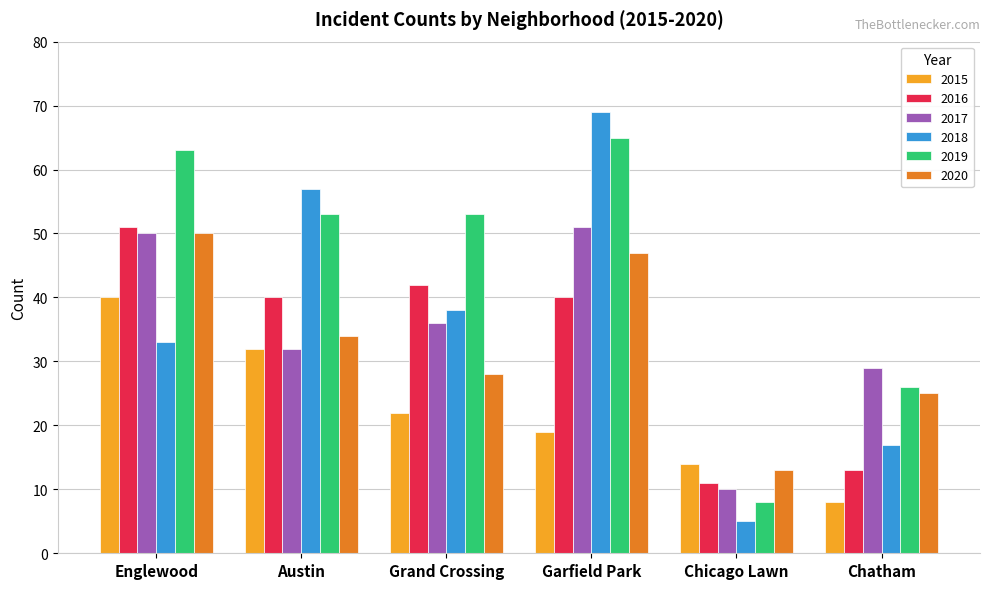

Rank the series at Garfield Park from highest to lowest value.

2018, 2019, 2017, 2020, 2016, 2015